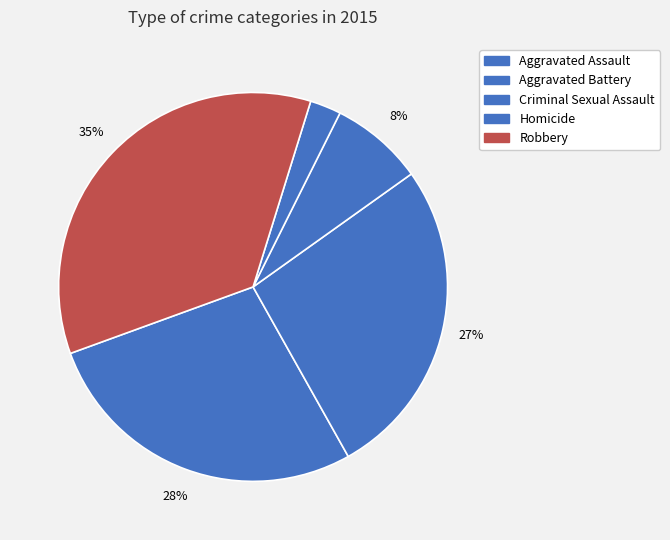

Does Aggravated Assault represent more than half of the total?

No